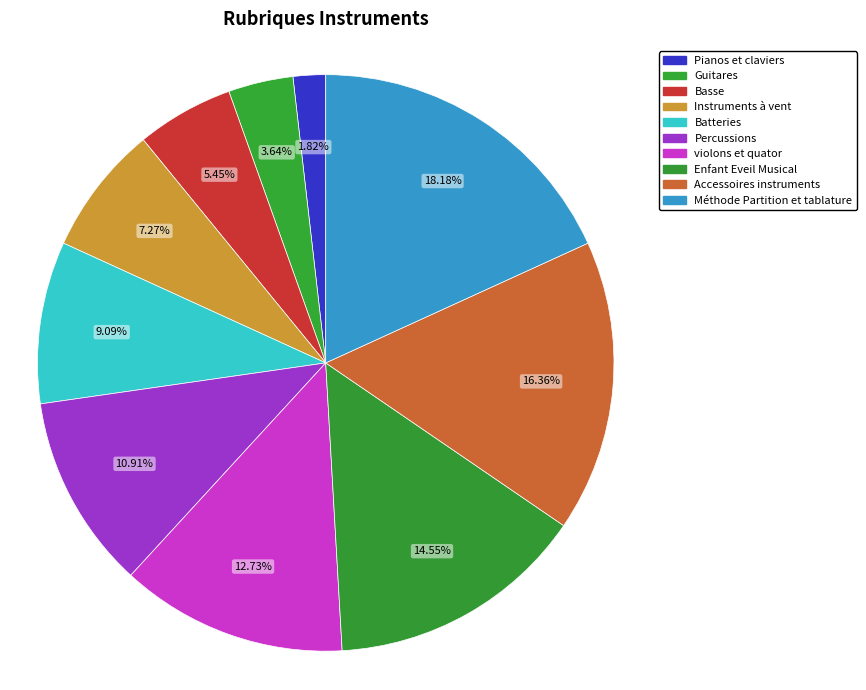

Which category has the biggest portion of the pie?

Méthode Partition et tablature